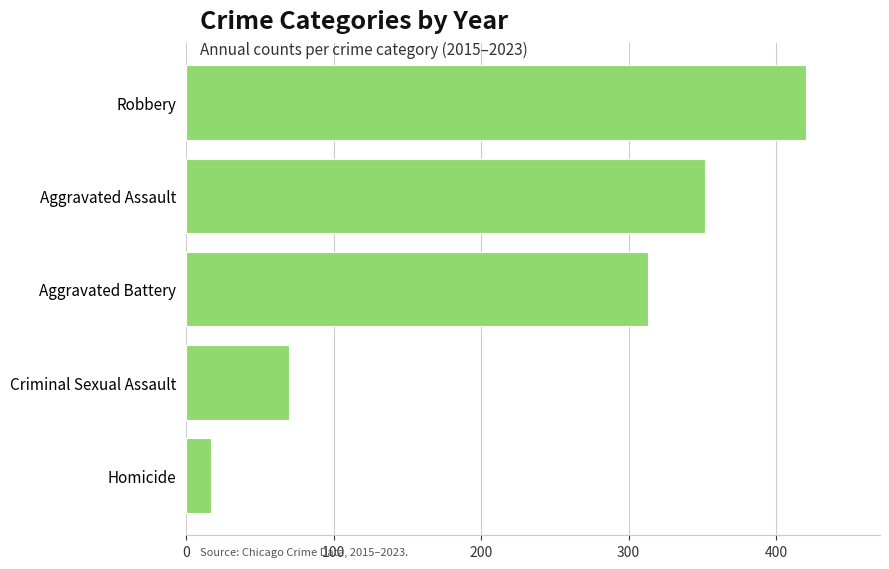

Are the bars horizontal?

Yes